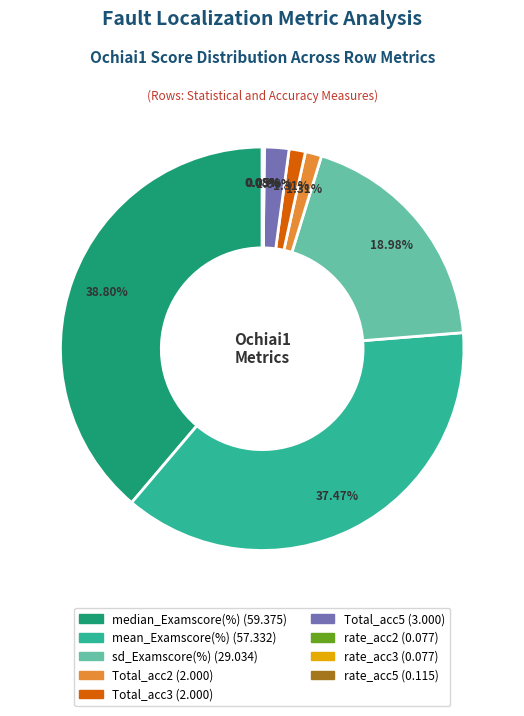

Does any single category account for the majority?

No